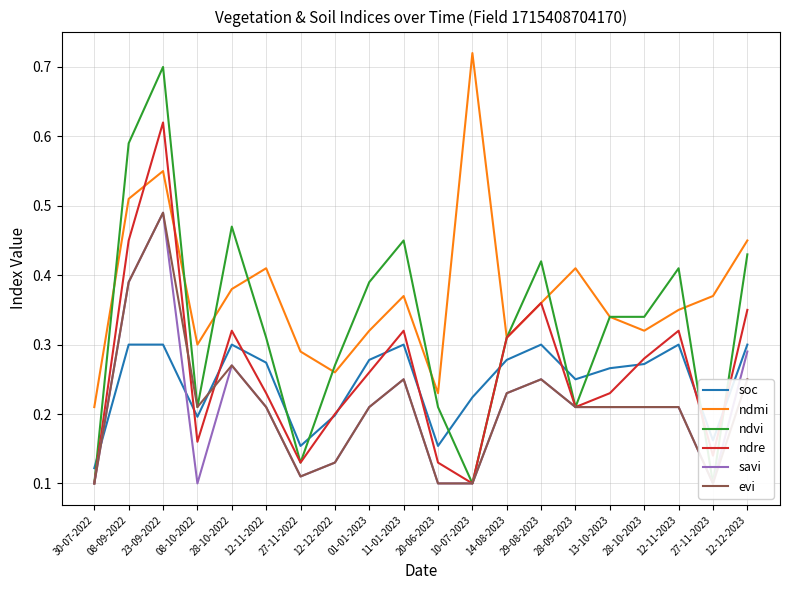

Between 20-06-2023 and 28-09-2023, which series saw the biggest shift?

ndmi